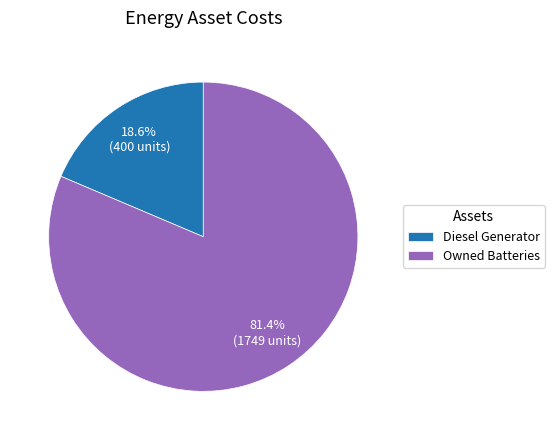

Rank the categories by value from highest to lowest.

Owned Batteries, Diesel Generator